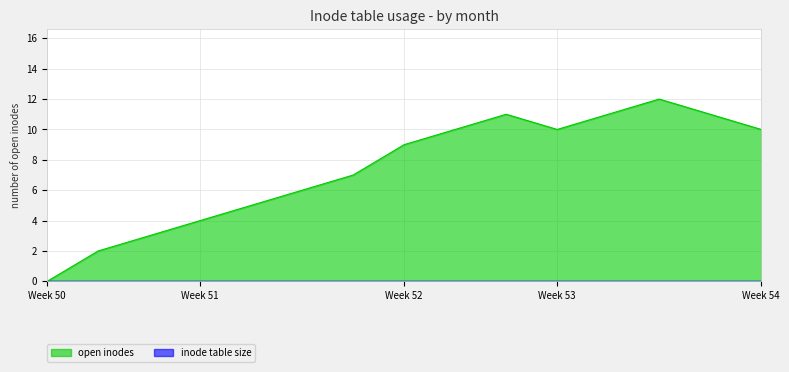

Which series has the largest range (max minus min)?

open inodes